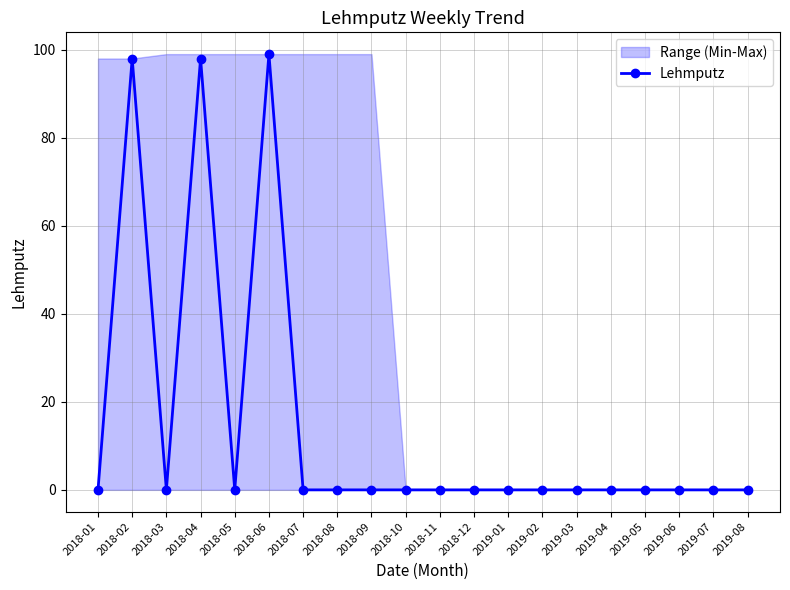

Is this an area chart (filled region under the line)?

No